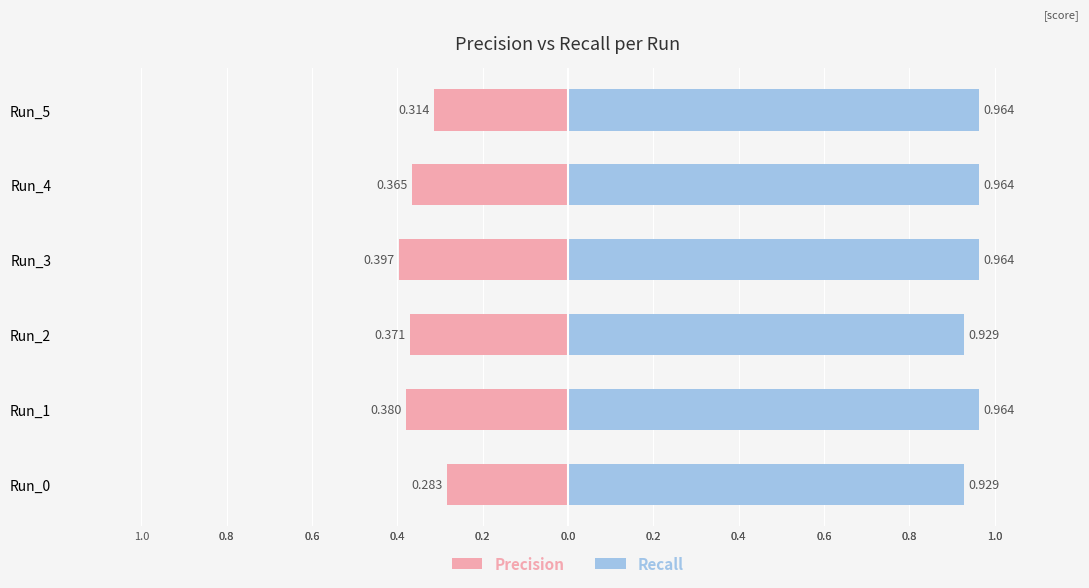

Count the Recall values in the range 0 to 1.

6